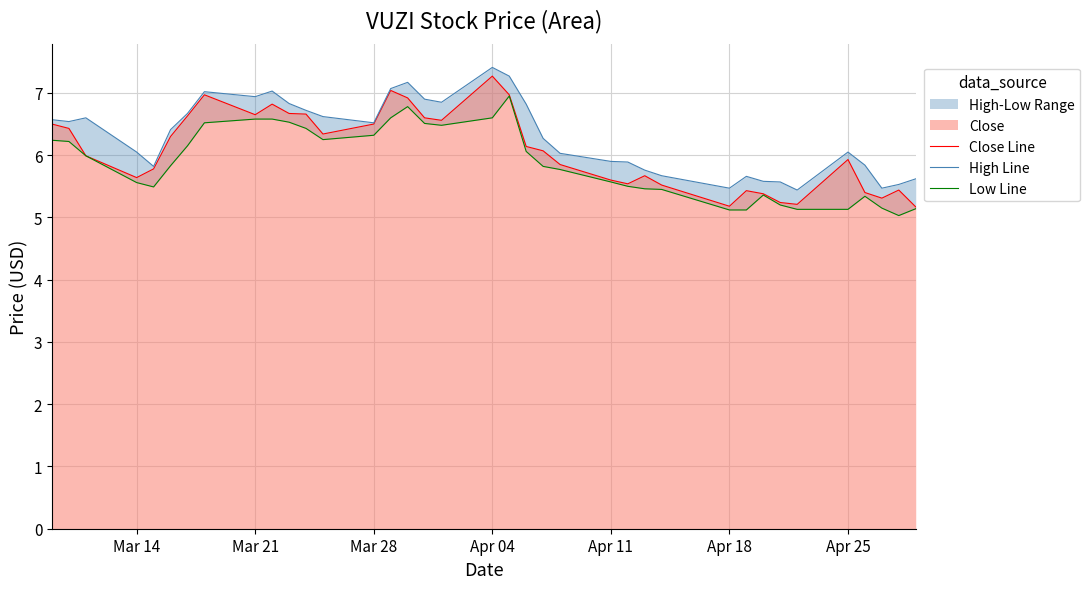

The Close Line series shows 1.5 at Mar 21. True or false?

False